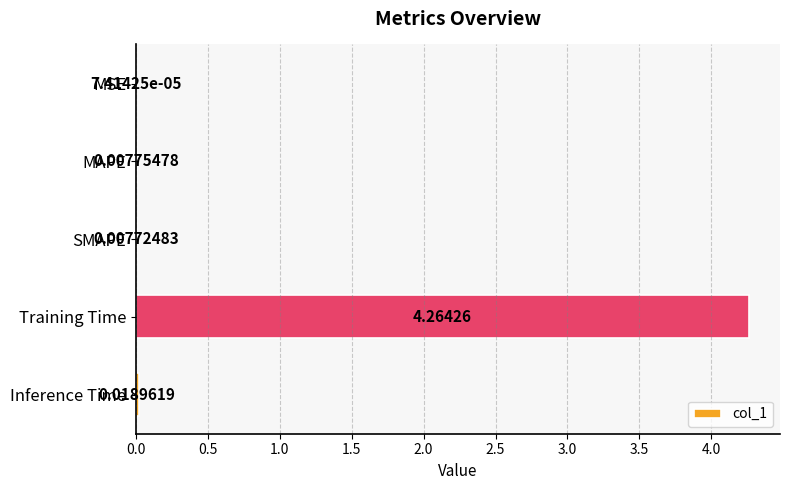

At which category does the chart reach its peak across all series?

Training Time